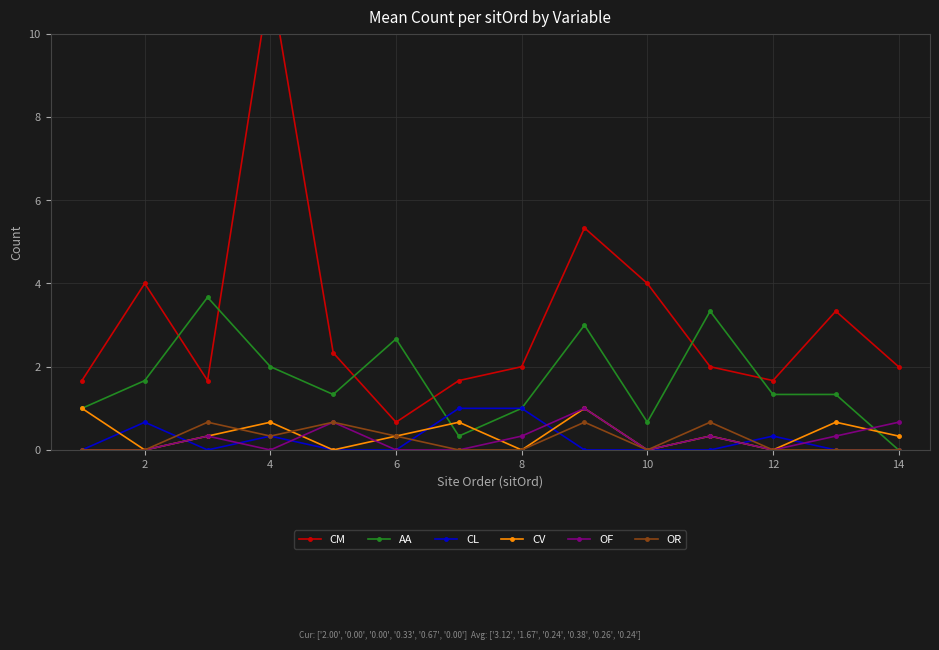

How many data points does each series have?

14